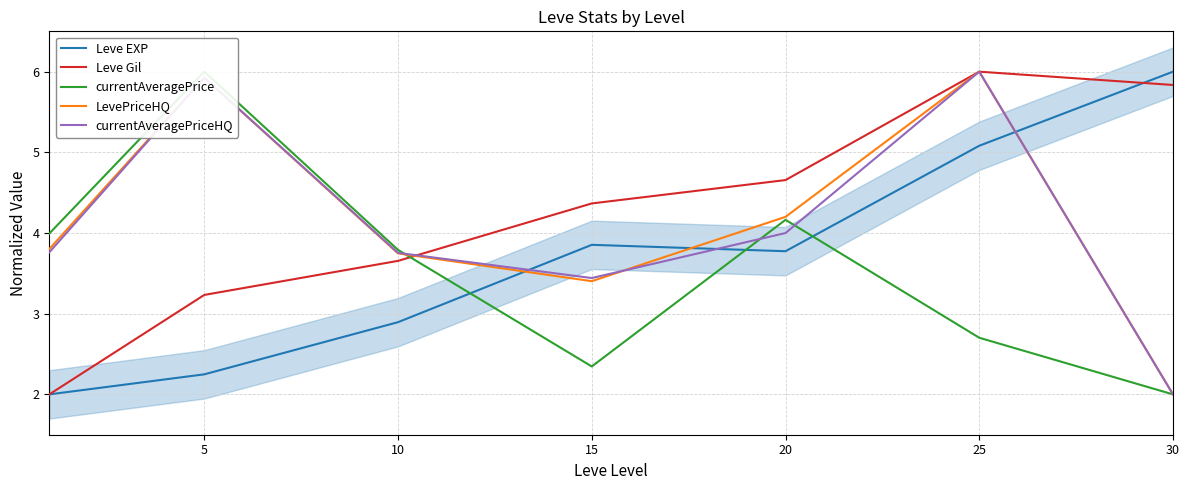

What is the highest value of the Leve EXP series?

6.0